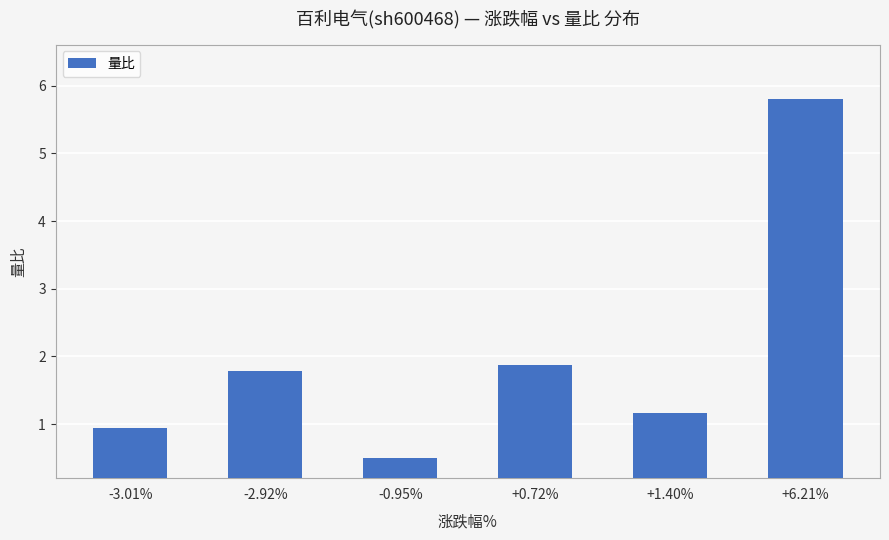

The chart shows a value of 1.9 at +0.72%. True or false?

True